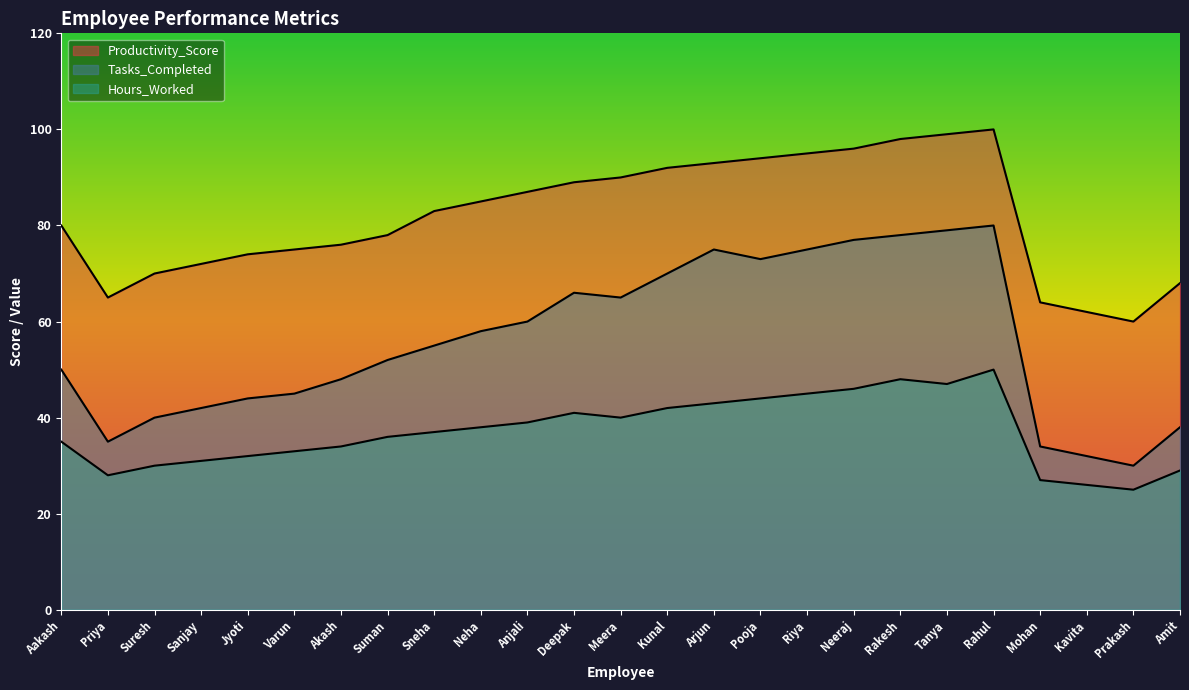

True or false: Hours_Worked and Tasks_Completed intersect in this chart.

False